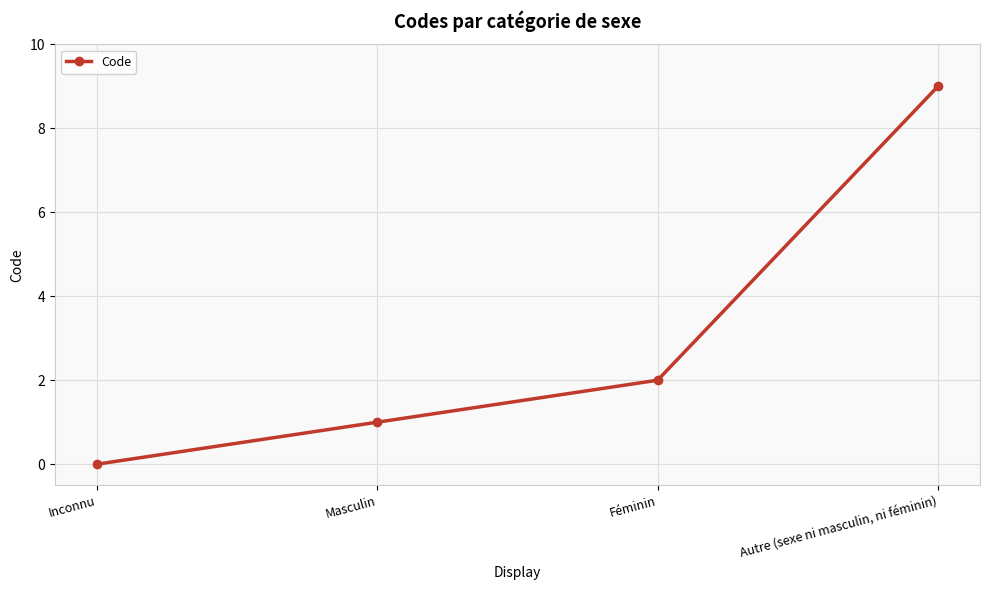

At which label is the value closest to 4?

Féminin